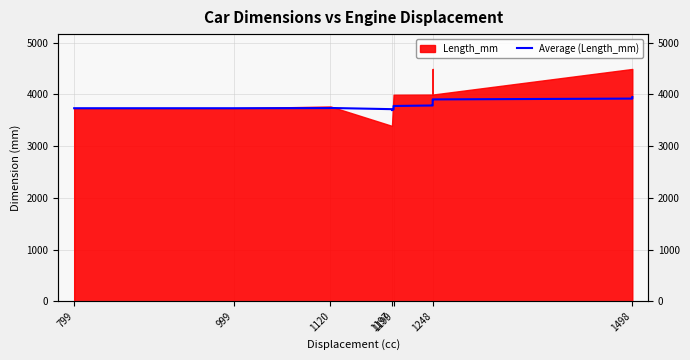

The value at 1248 is 1035.3. True or false?

False